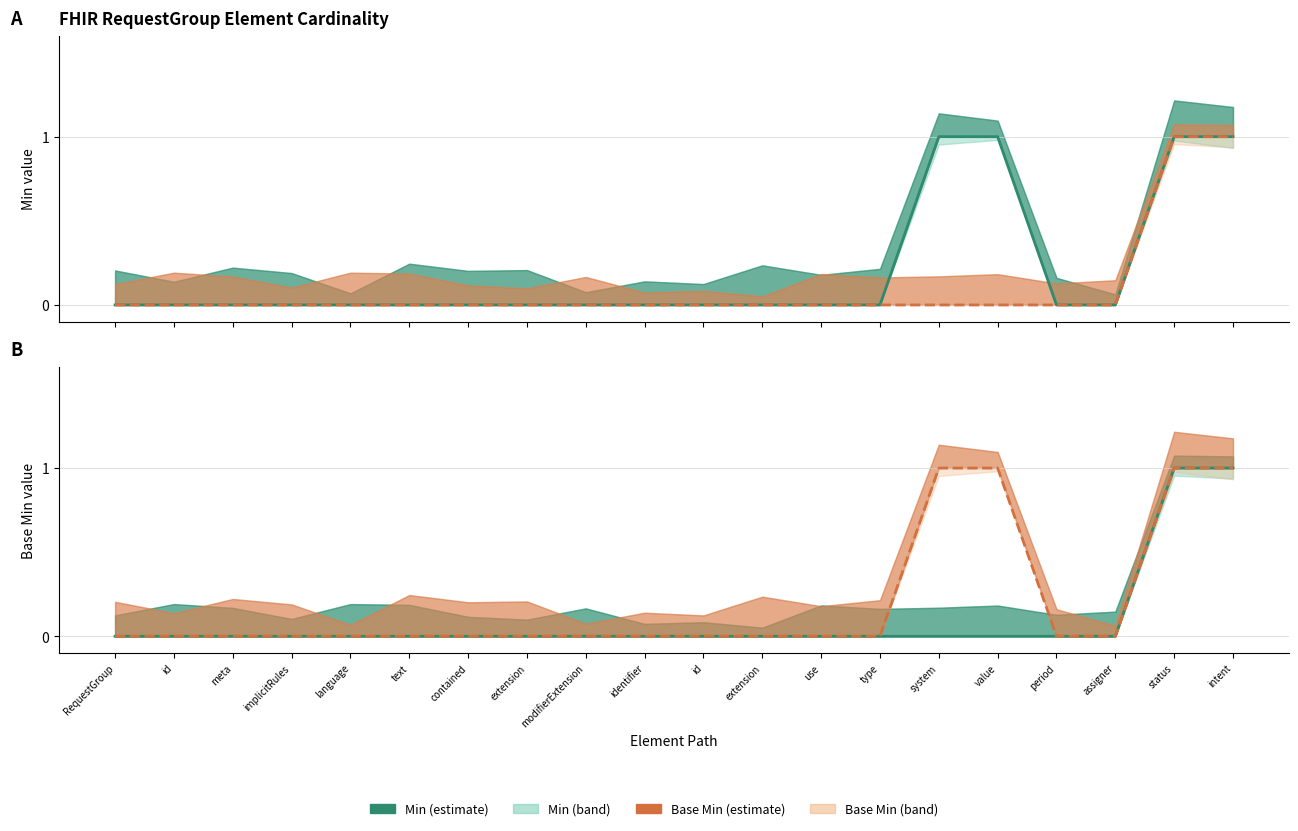

What is the difference between the second highest and minimum values in the Min series?

1